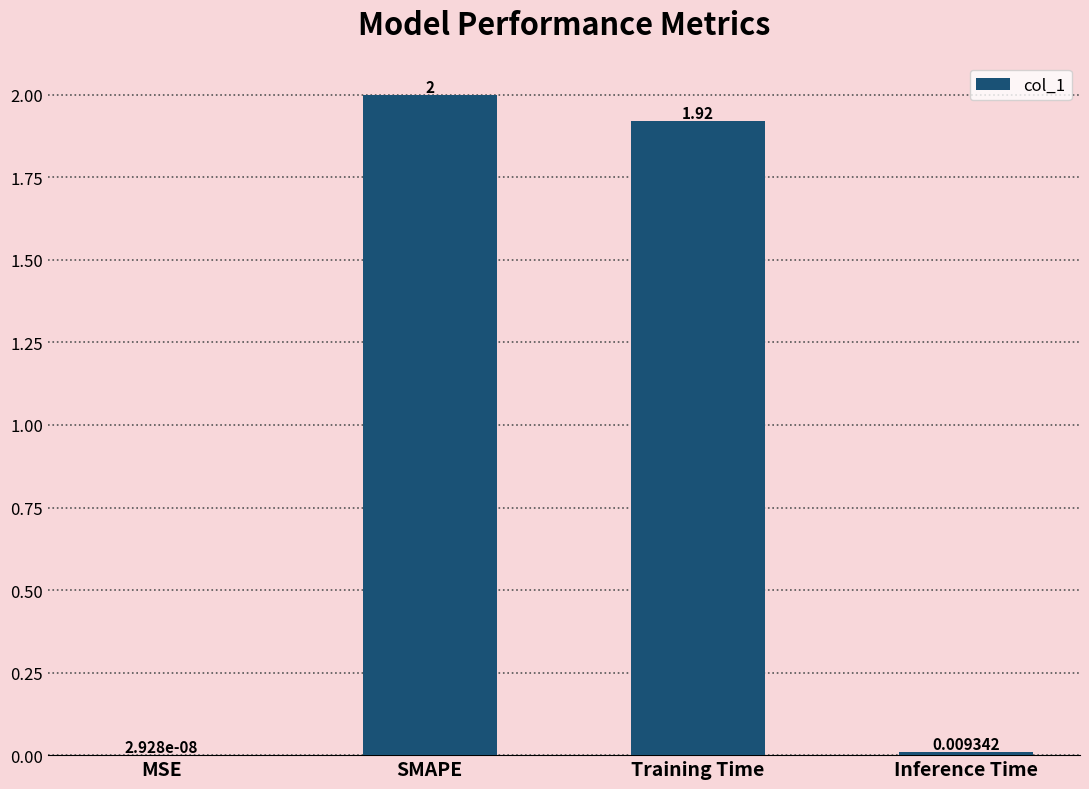

Where is the data nearest to the value 1?

Training Time